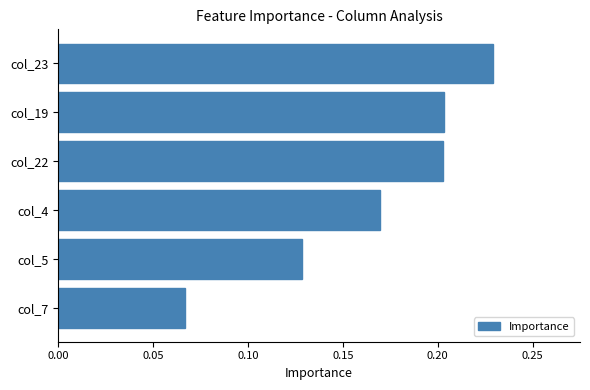

How many values are between 0 and 1?

6